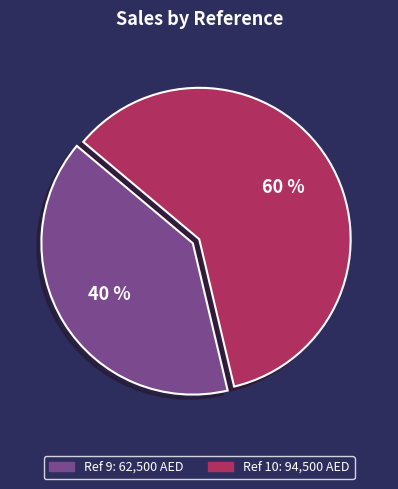

To the nearest percent, what is the difference between the largest and smallest slice percentages?

20%